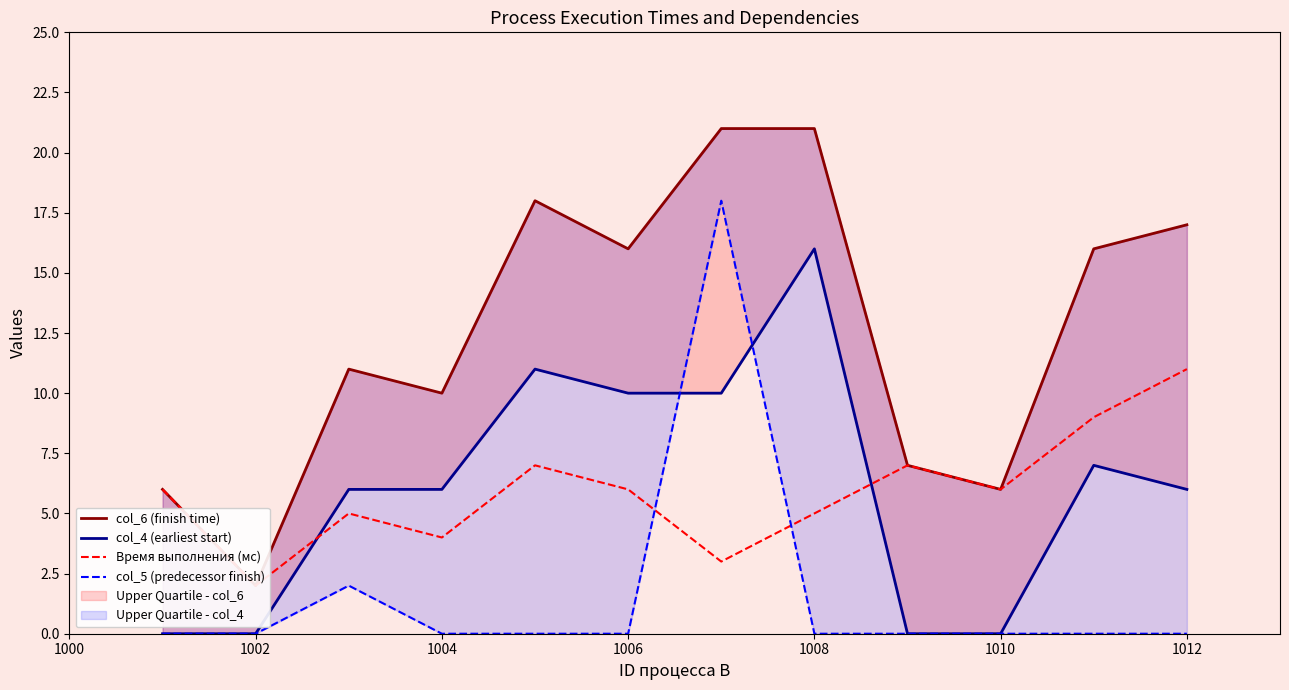

Is it true that col_6 (finish time) equals 8 at 1012?

False